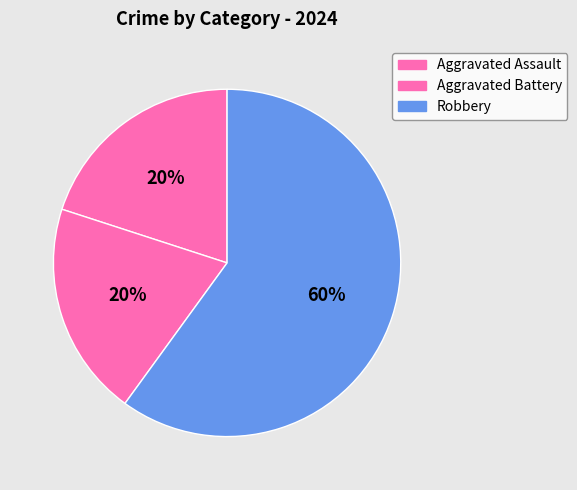

Count the number of slices in the pie.

3